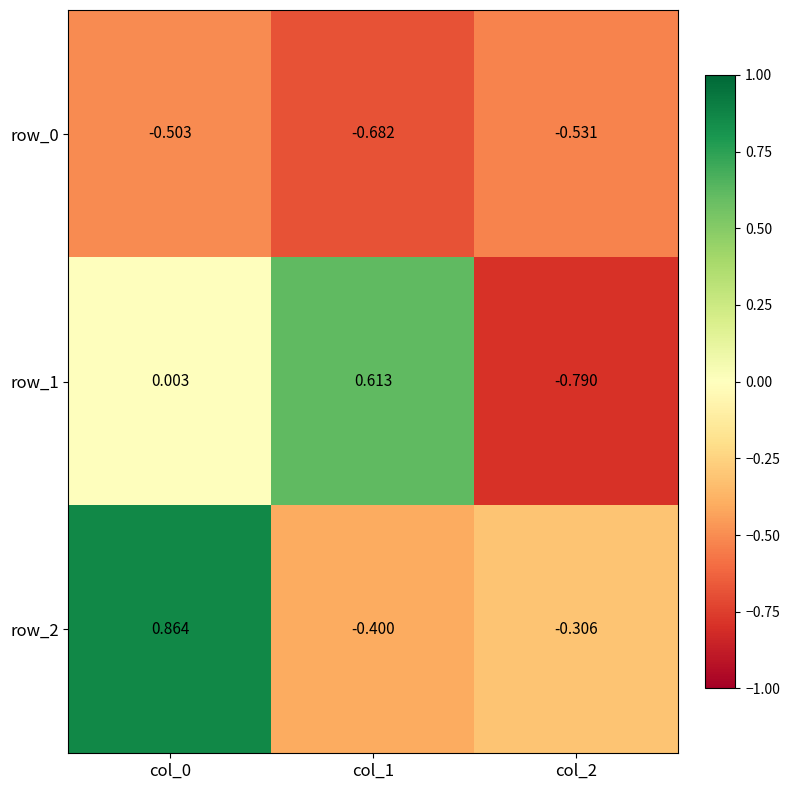

Is the value of row_0 at col_2 greater than the value of row_1 at col_2?

Yes